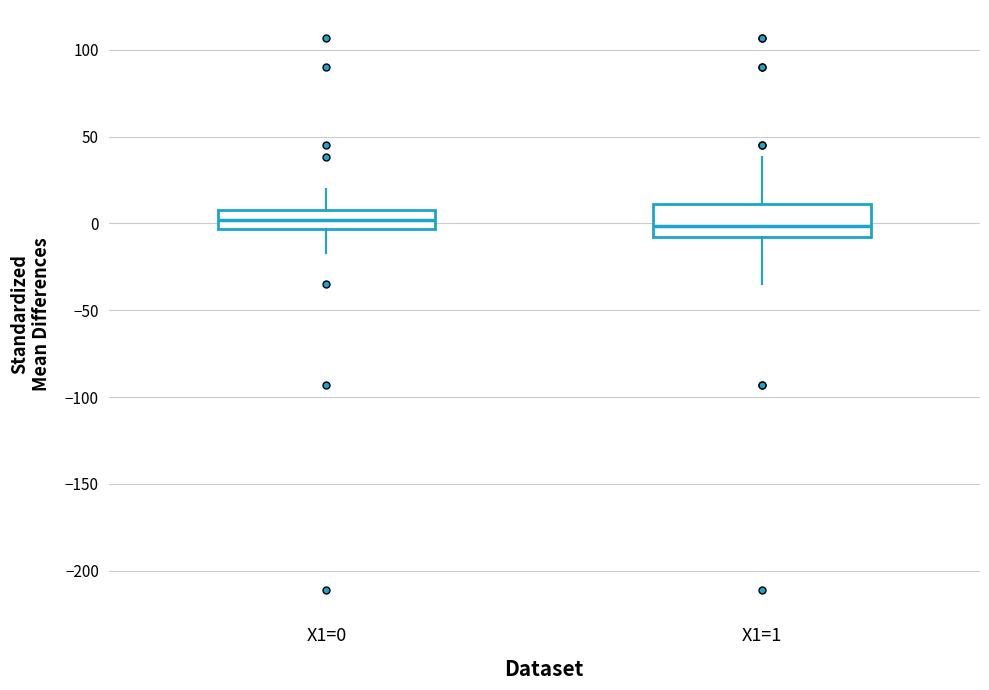

Where does the median line of the box for X1=0 sit on the y-axis? The values are not printed on the chart, so give them approximately, as read against the axis.

0